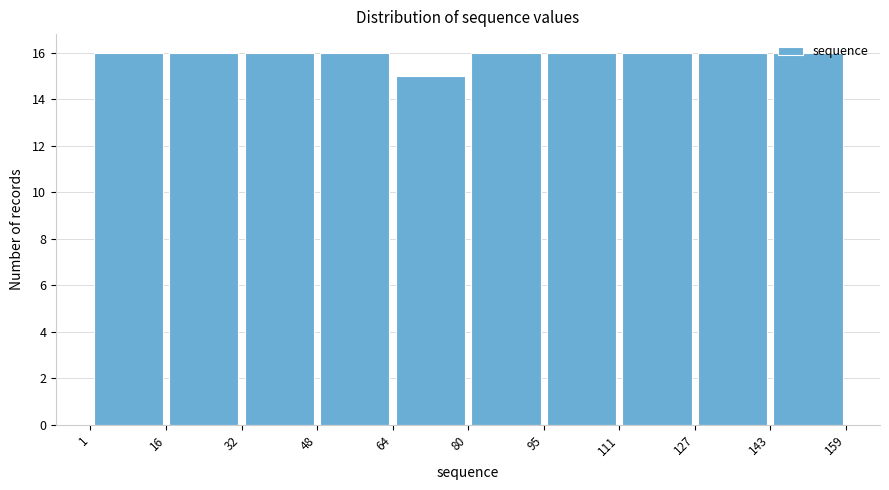

Reading left to right, transcribe this chart: for each bar, give the range it covers on the x-axis and its height. The values are not printed on the chart, so give them approximately, as read against the axis.

1 to 16: 16
16 to 32: 16
32 to 48: 16
48 to 64: 16
64 to 80: 15
80 to 95: 16
95 to 111: 16
111 to 127: 16
127 to 143: 16
143 to 159: 16